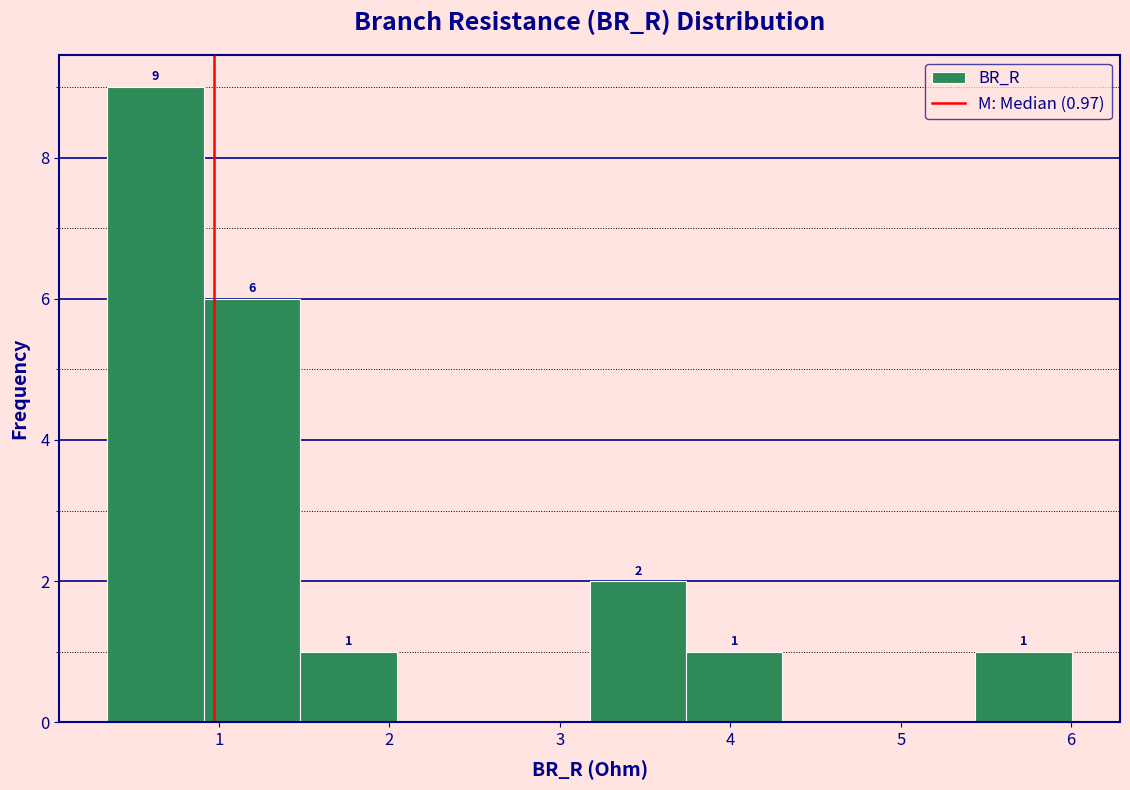

Over which range of the x-axis is the bar tallest?

0.3 to 0.9